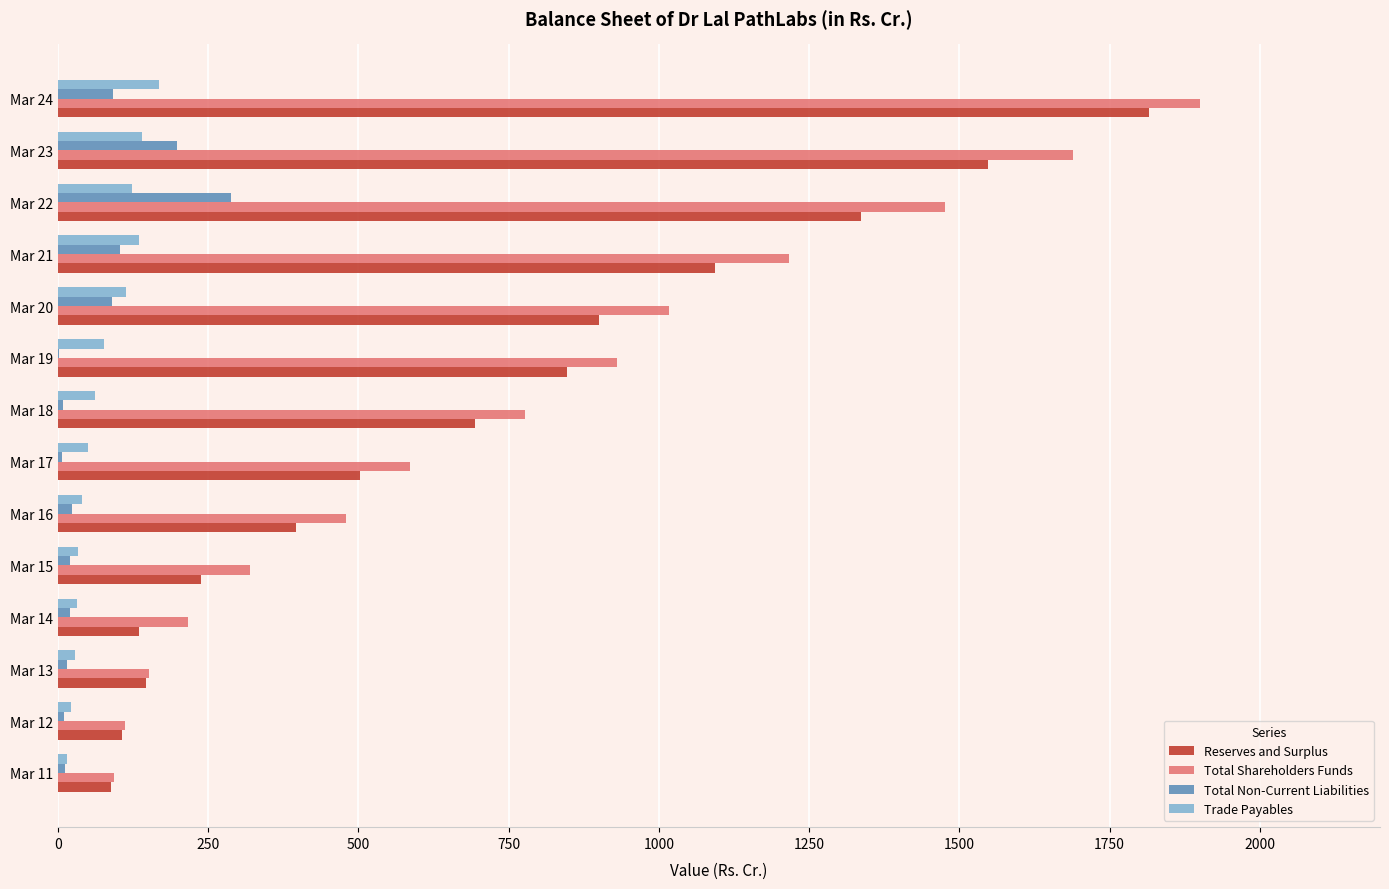

At which category is the sum across all series the highest?

Mar 24